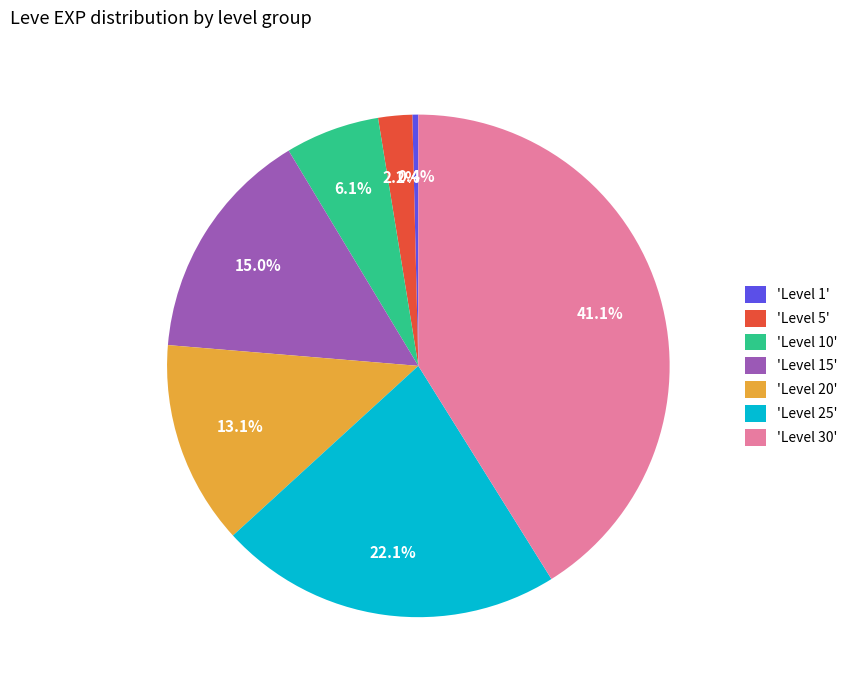

Rank the categories by value from lowest to highest.

'Level 1', 'Level 5', 'Level 10', 'Level 20', 'Level 15', 'Level 25', 'Level 30'